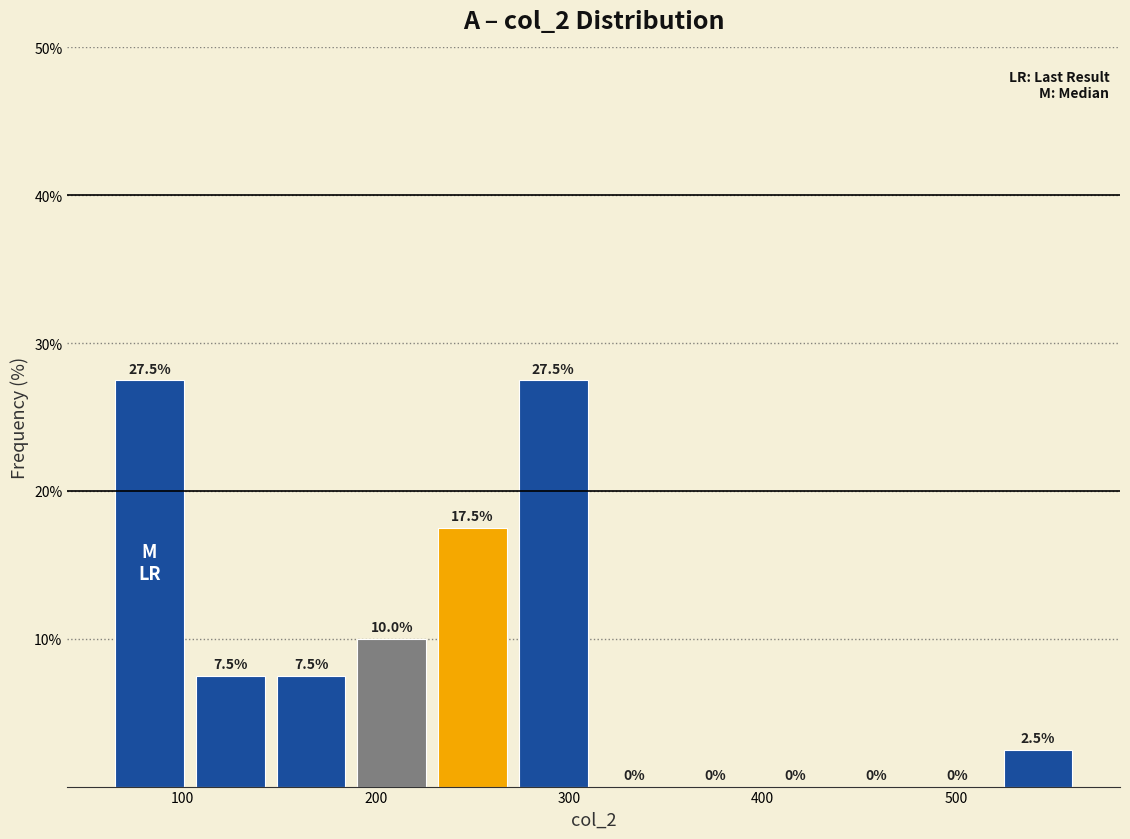

Reading left to right, list every bar in this chart as the range it spans on the x-axis followed by its height. The bar edges are not printed on the chart, so give them approximately, as read against the axis.

60 to 100: 27.5
100 to 150: 7.5
150 to 190: 7.5
190 to 230: 10.0
230 to 270: 17.5
270 to 310: 27.5
310 to 350: 0.0
350 to 400: 0.0
400 to 440: 0.0
440 to 480: 0.0
480 to 520: 0.0
520 to 560: 2.5